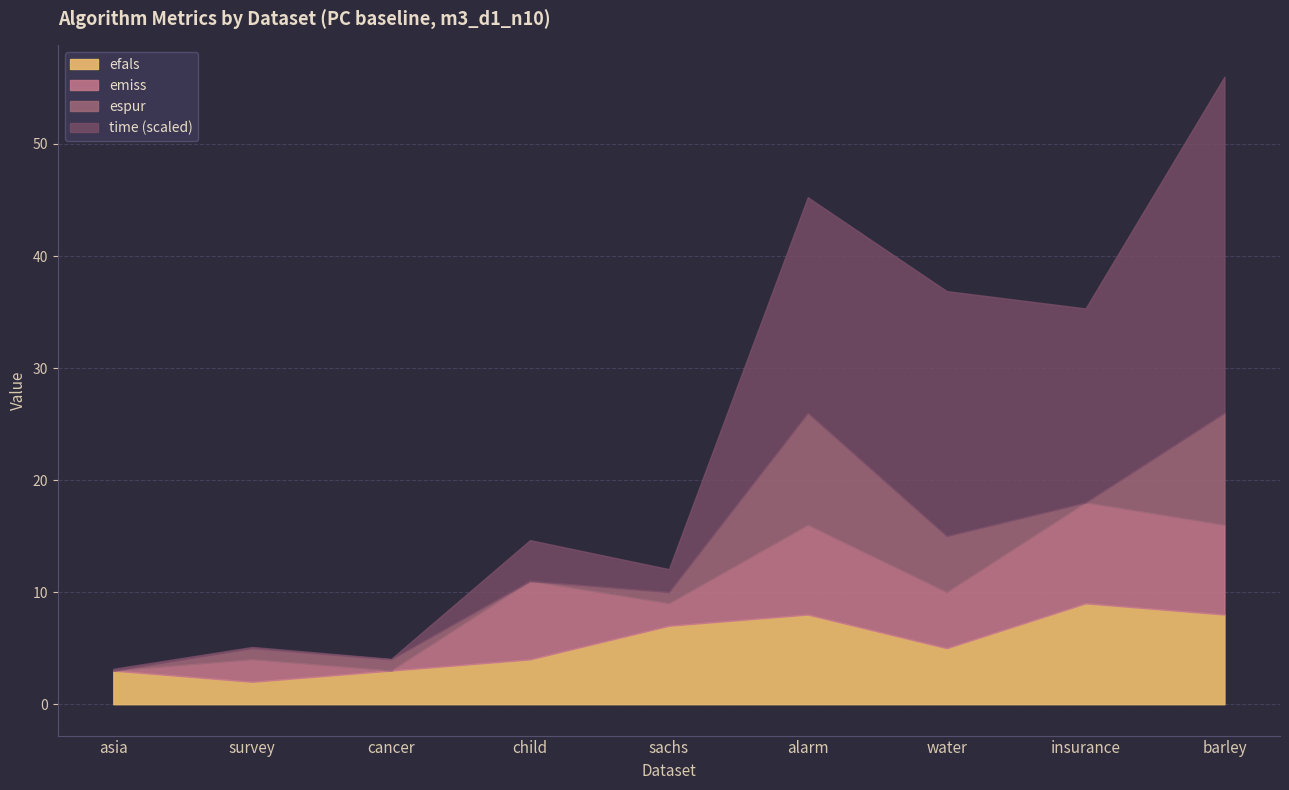

Which series changed the most between asia and cancer?

time